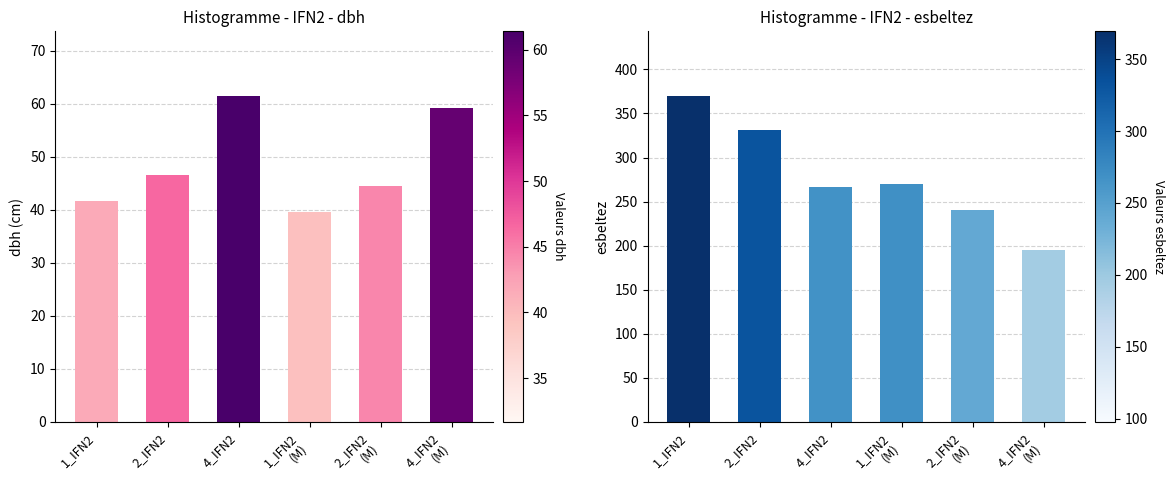

At which category is the sum across all series the highest?

1_IFN2